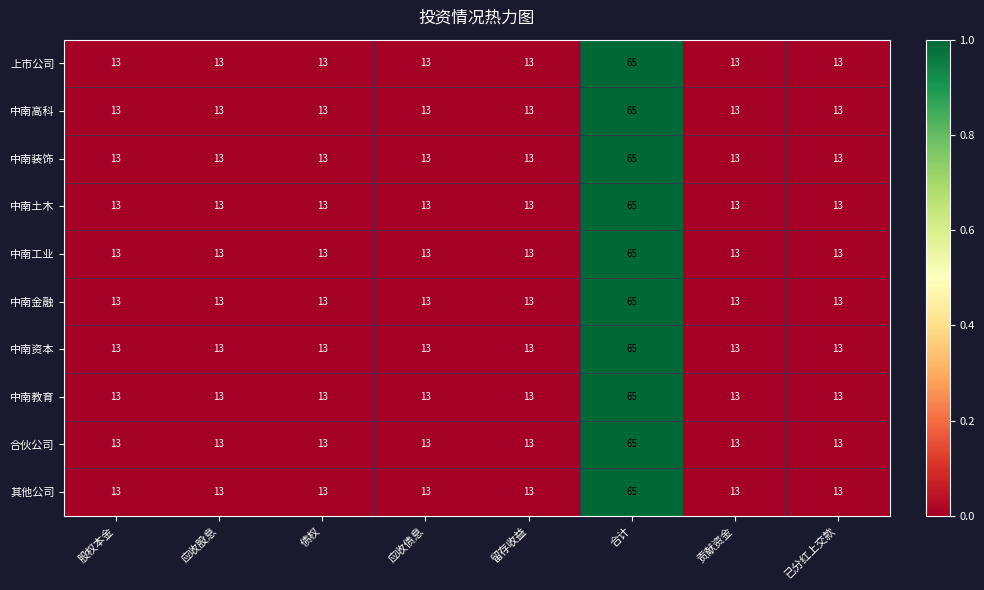

At which category does the chart reach its peak across all series?

合计